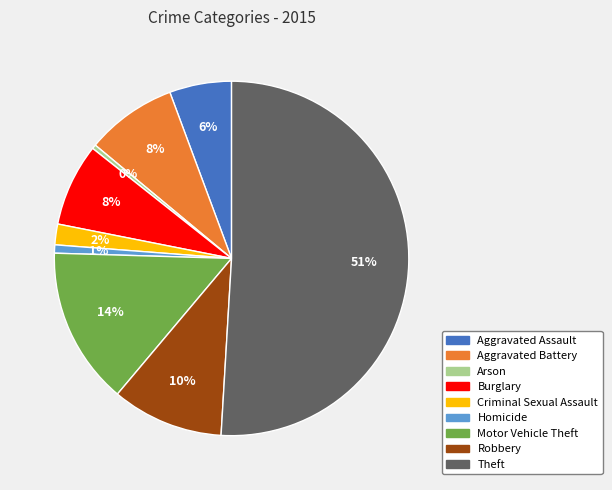

Which has a higher value, Aggravated Assault or Theft?

Theft